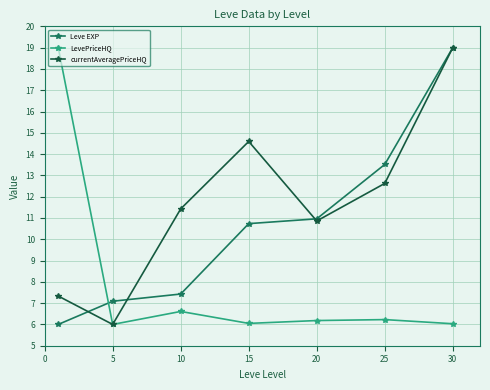

What is the minimum value for LevePriceHQ?

6.0